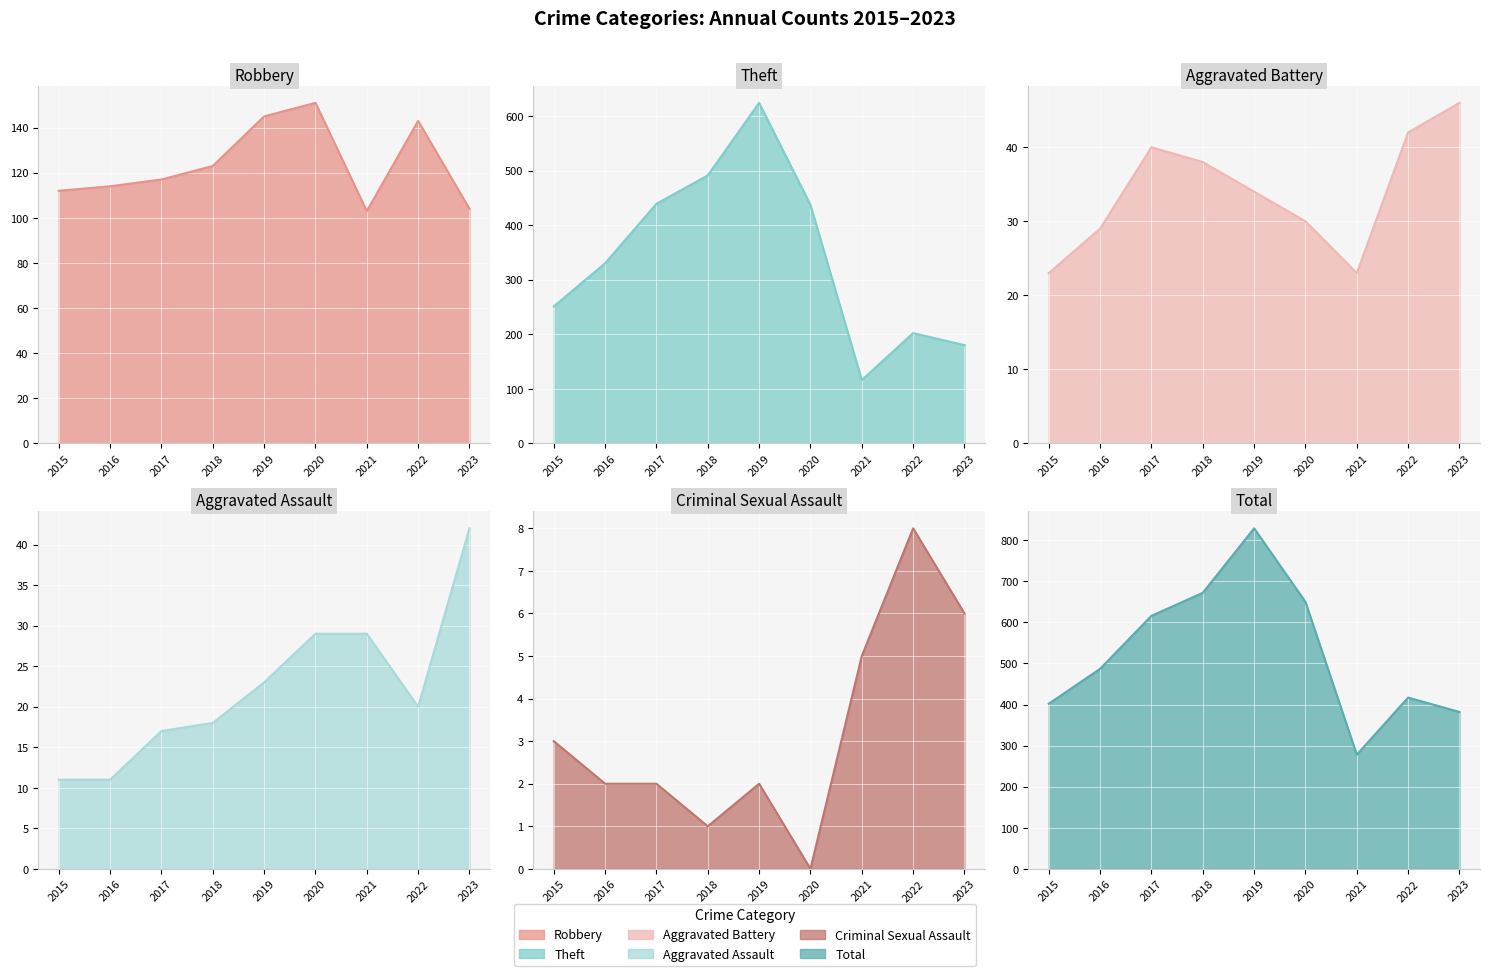

How many intersections are there between Aggravated Assault line and Aggravated Battery line?

2